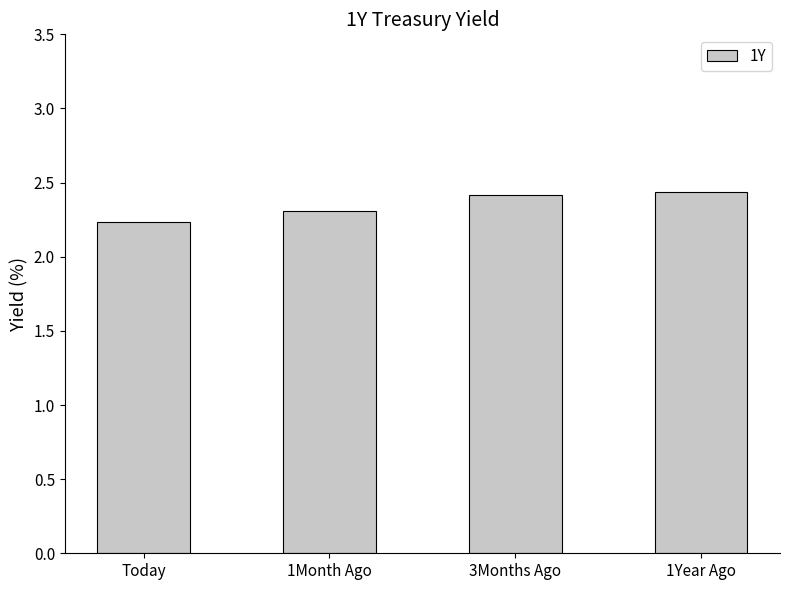

What is the difference between the values at 1Month Ago and 1Year Ago?

0.1